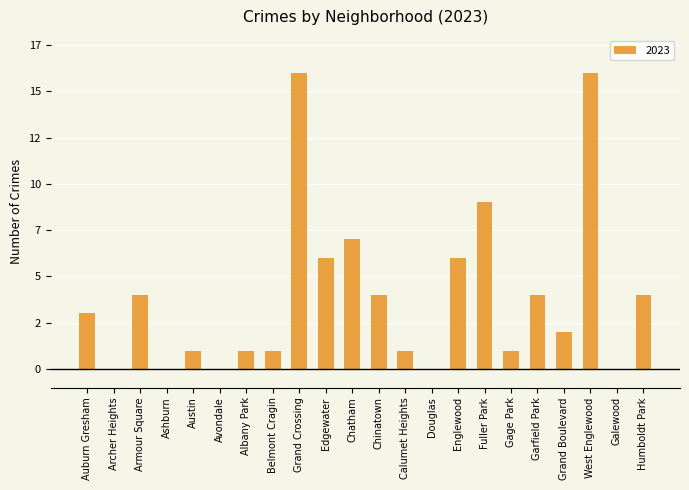

Reading left to right, list all the values displayed in this chart.

3	0	4	0	1	0	1	1	16	6	7	4	1	0	6	9	1	4	2	16	0	4